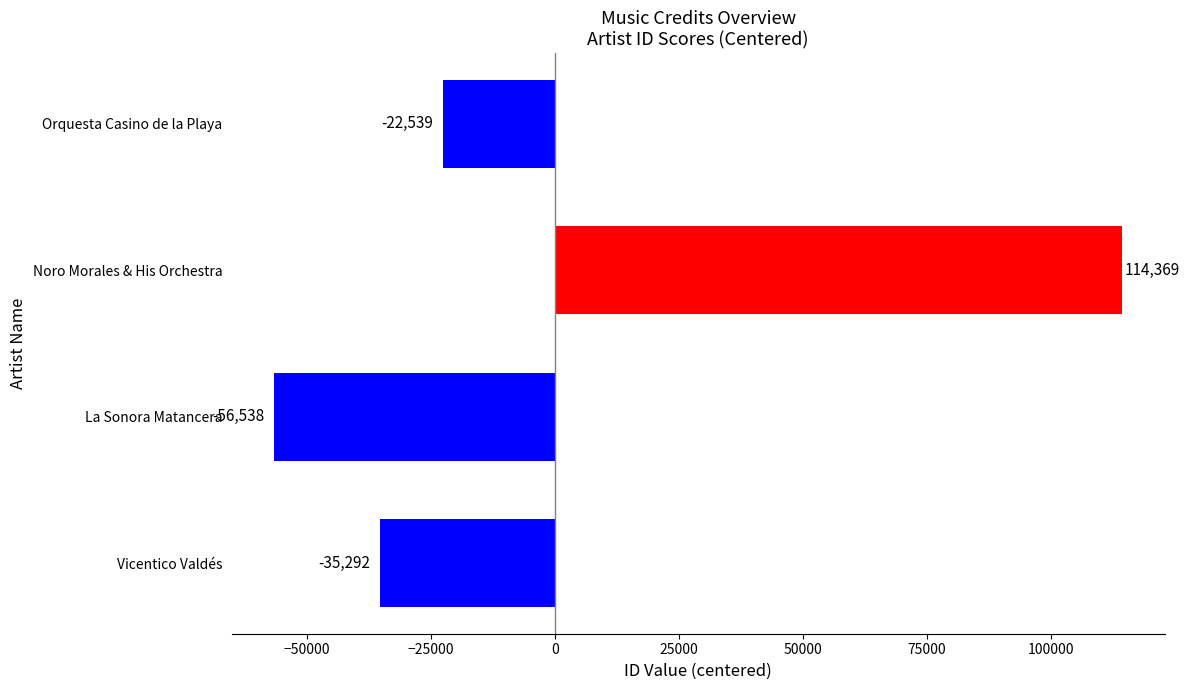

Where is the data nearest to the value 28915?

Orquesta Casino de la Playa